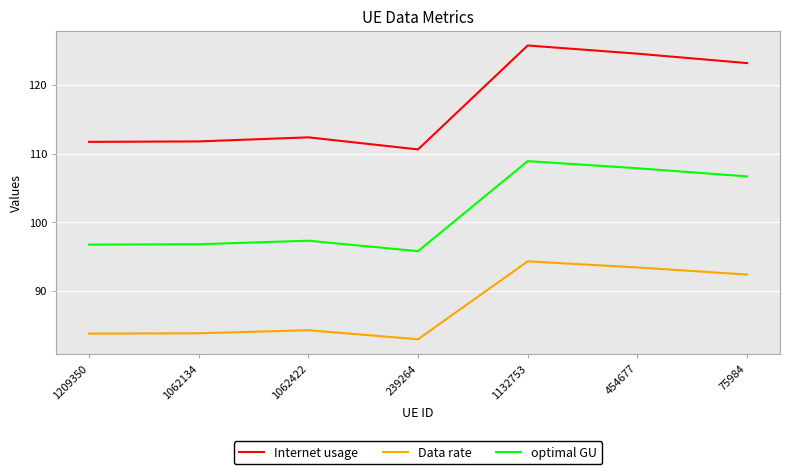

What position from the right is 1132753?

3